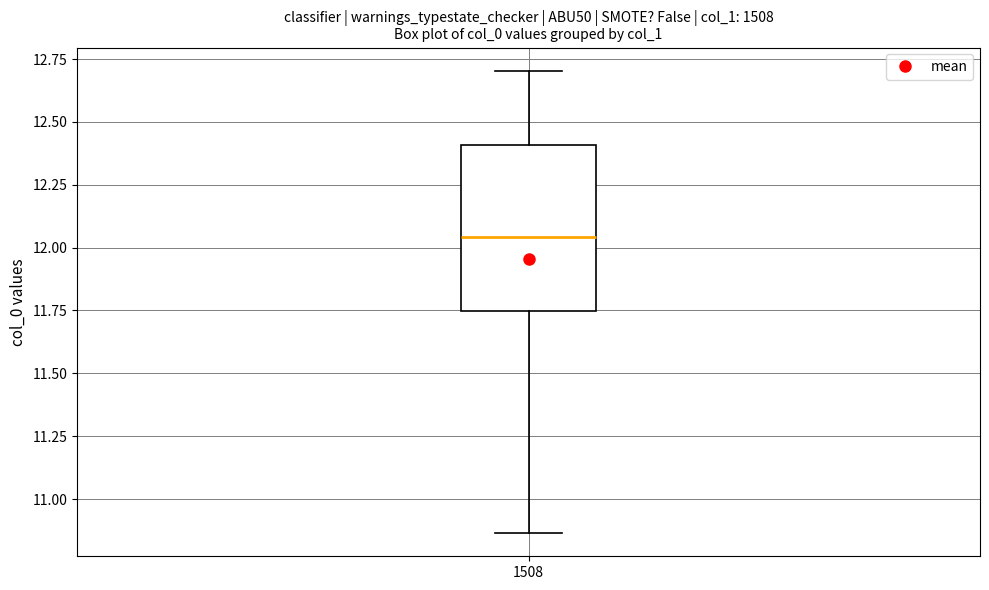

Where does the upper whisker of the box at x = 1508 end on the y-axis? The values are not printed on the chart, so give them approximately, as read against the axis.

12.70